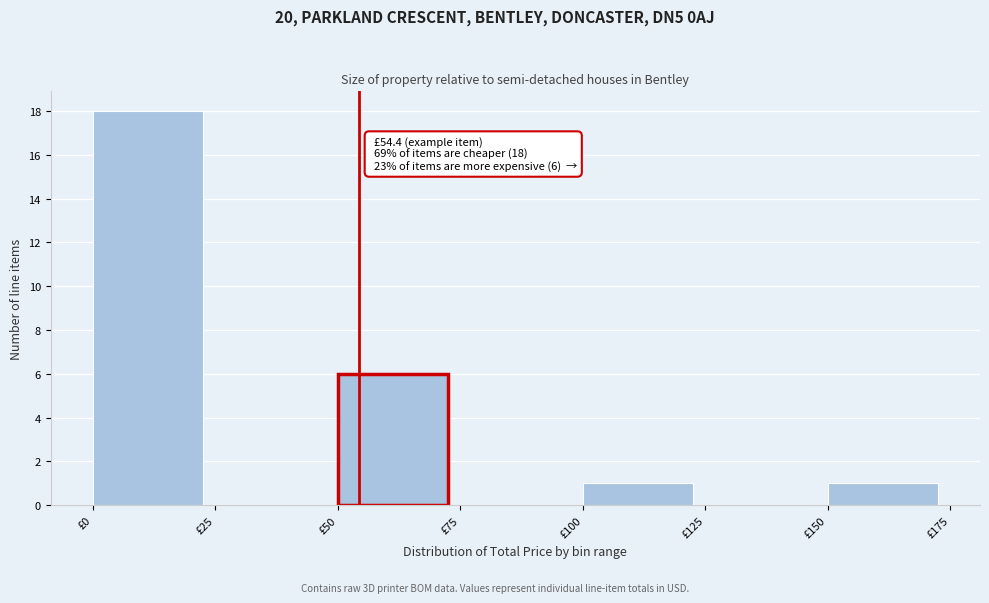

Which range on the x-axis has the tallest bar?

0 to 25